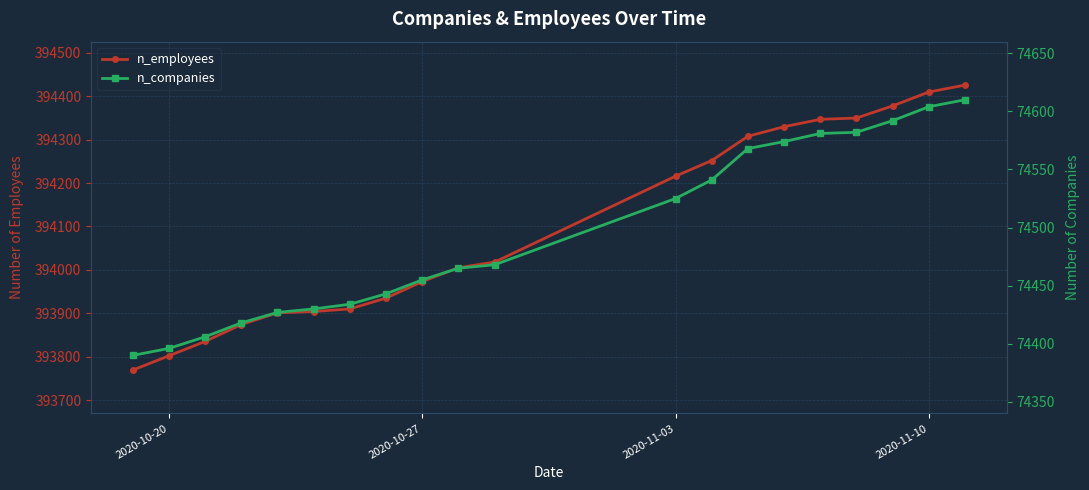

List the series in order of their overall mean, lowest first.

n_companies, n_employees